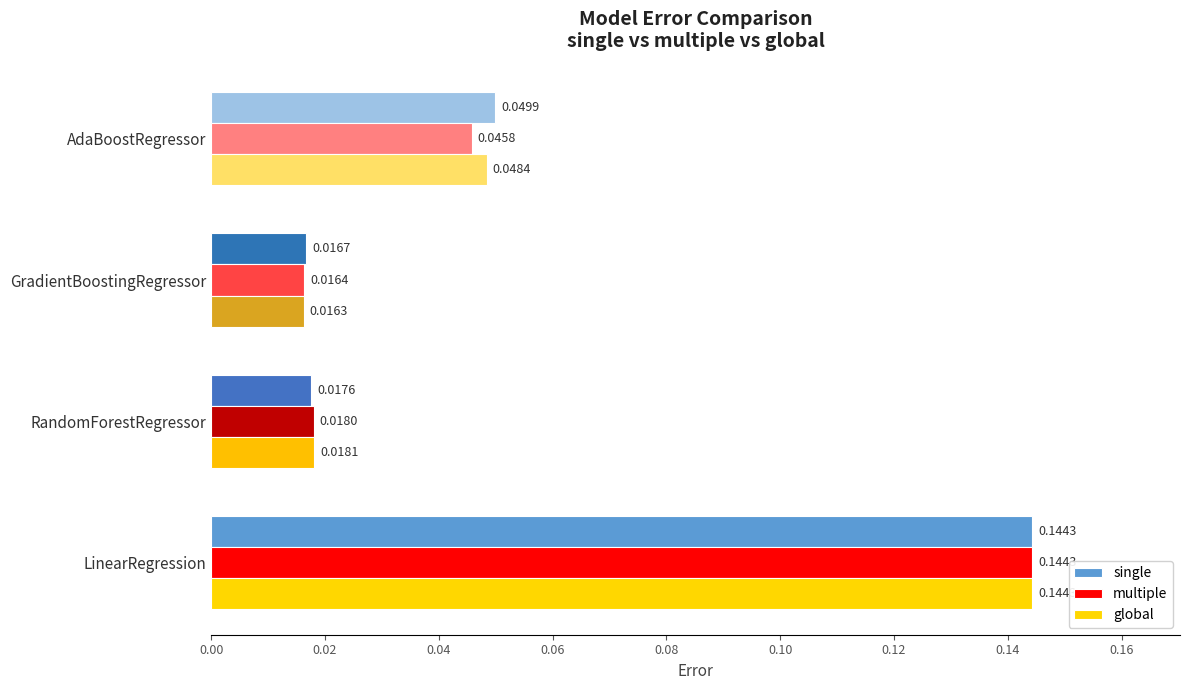

List the labels in order of global value, smallest first.

GradientBoostingRegressor, RandomForestRegressor, AdaBoostRegressor, LinearRegression